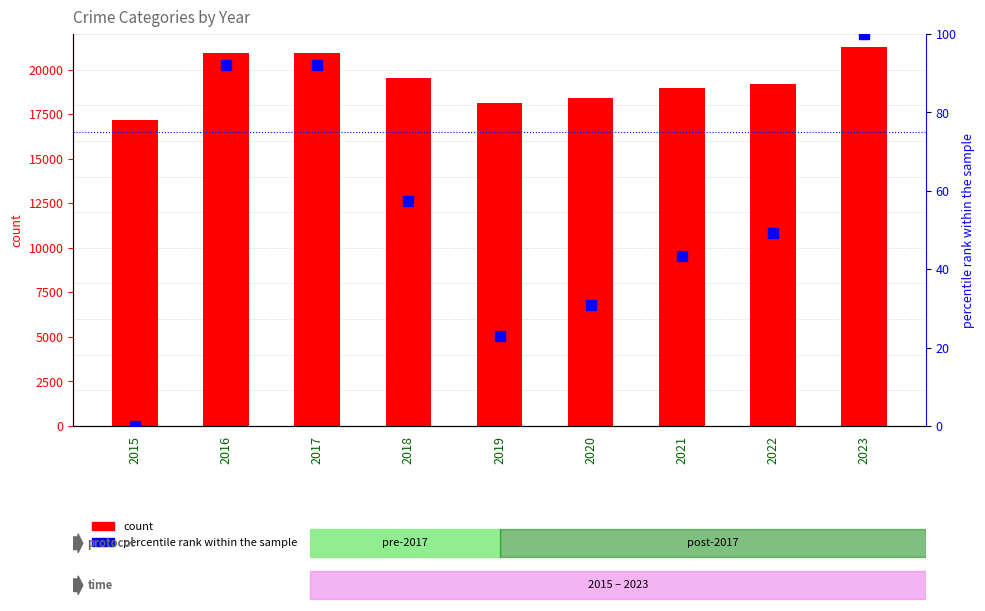

At which category is the sum across all series the highest?

2023